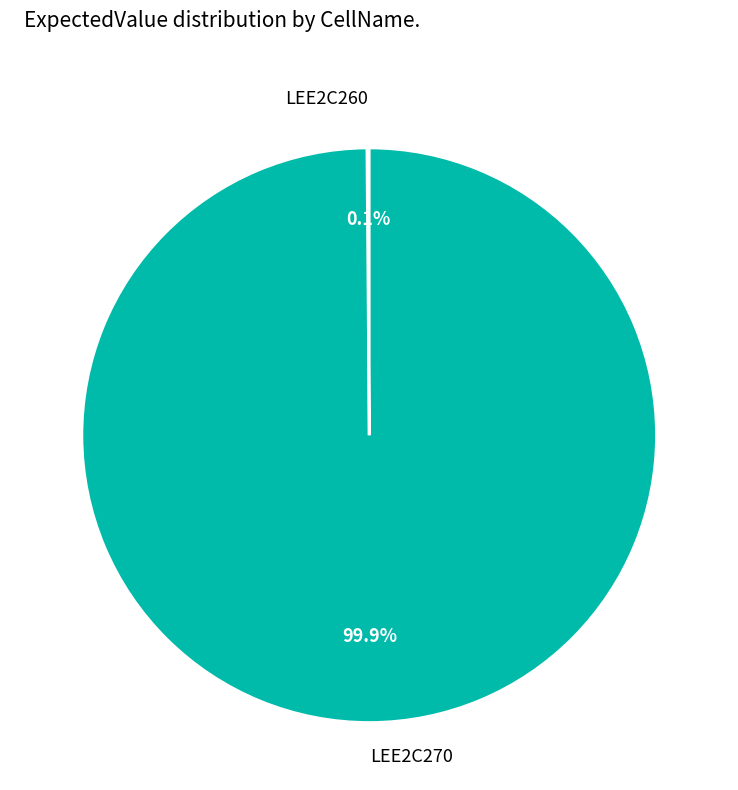

Is there any slice that represents more than half of the pie?

Yes